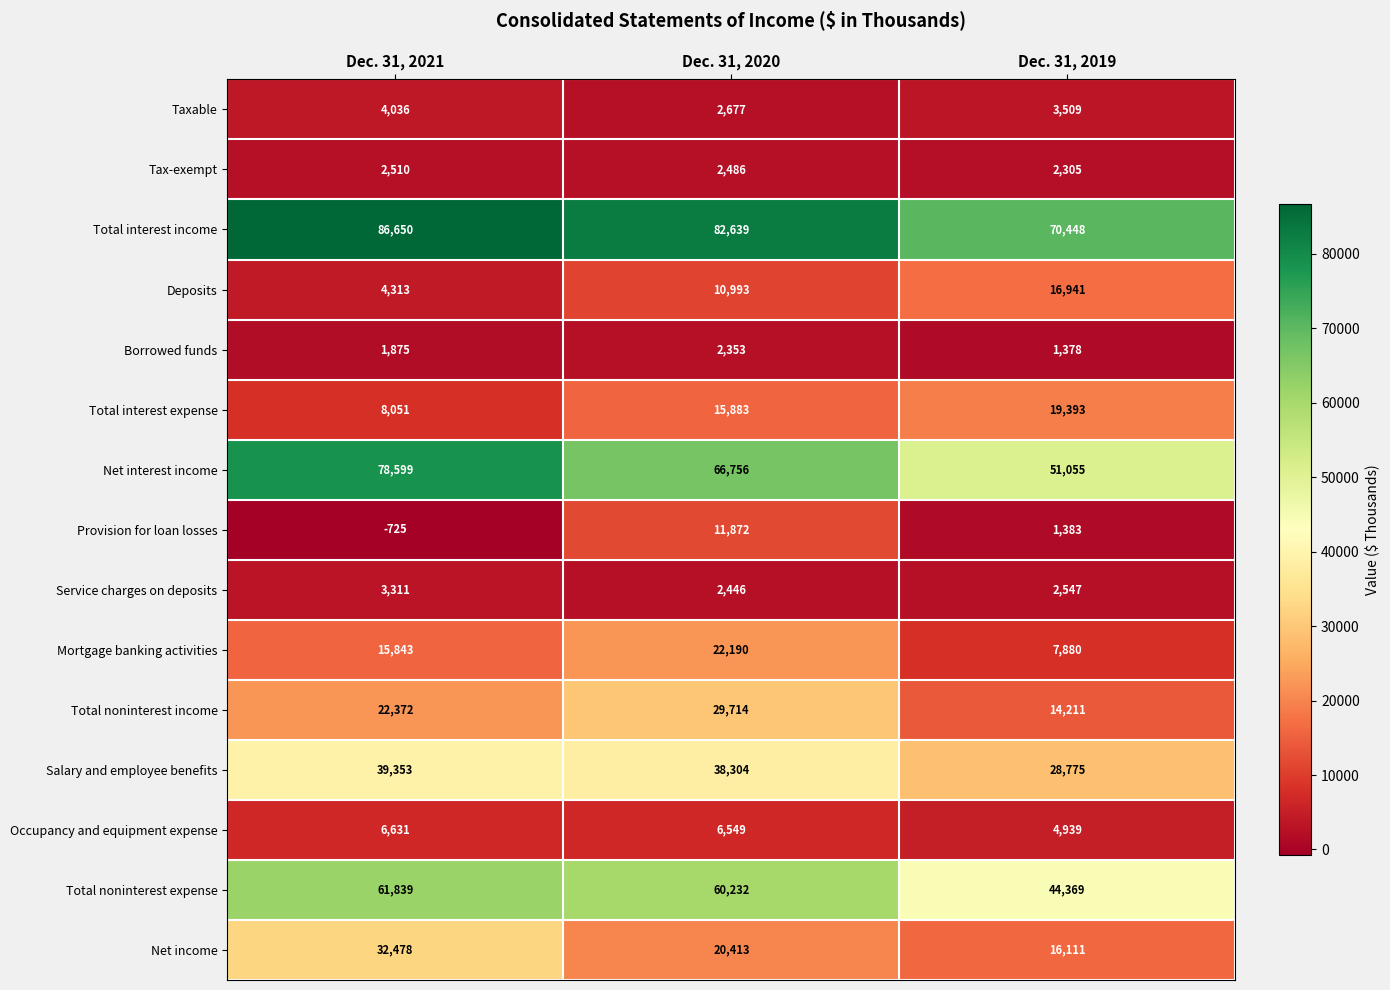

What is the difference between the highest and lowest values at Dec. 31, 2019?

69070